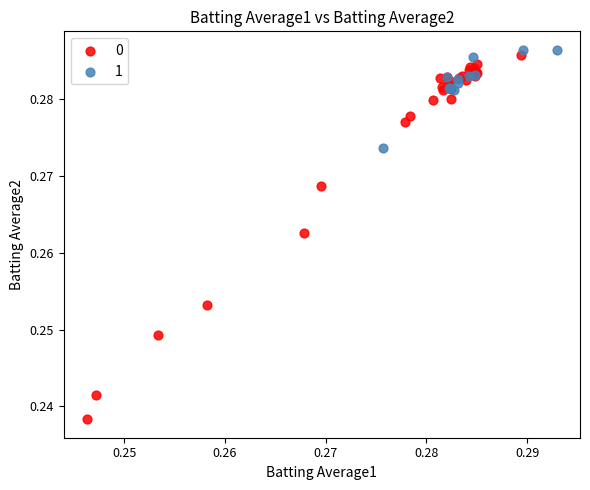

What are all the series names shown in the legend?

0, 1